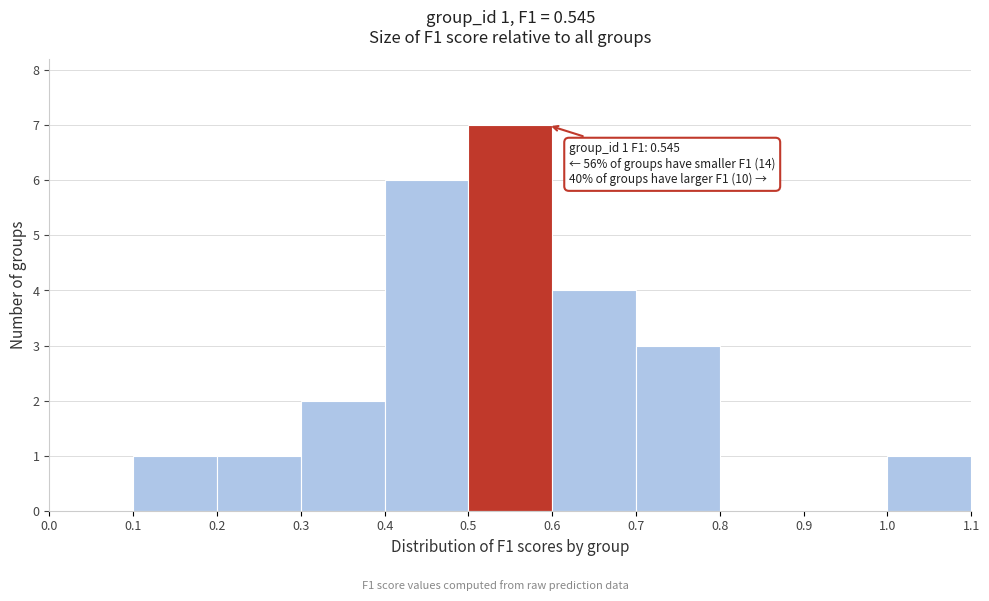

Which range on the x-axis has the tallest bar?

0.5 to 0.6